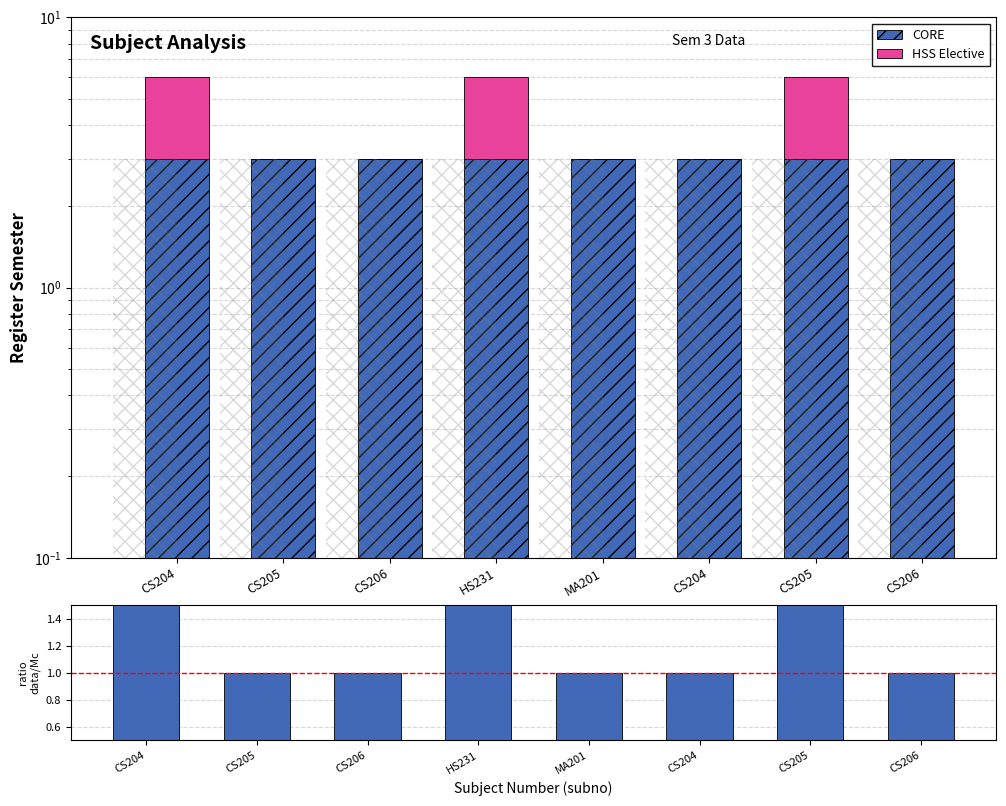

Is it true that CORE equals 5 at CS204?

False